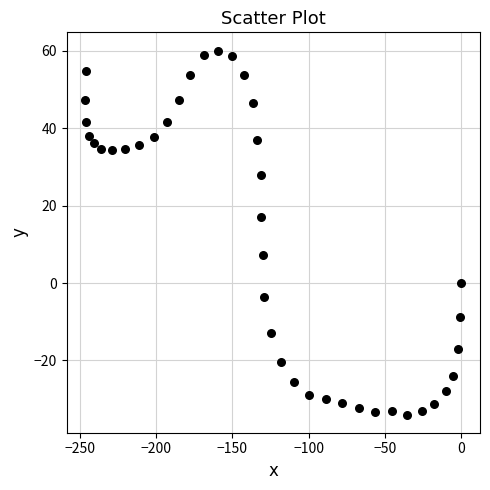

What Y value in the scatter plot is closest to 13?

17.1